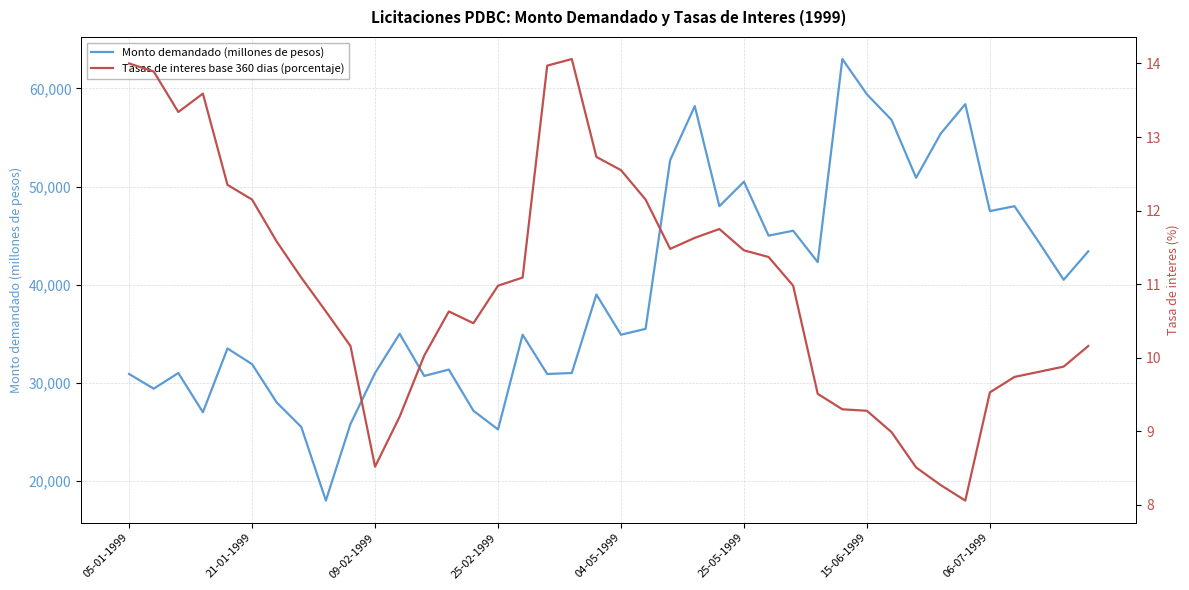

True or false: Tasas de interes base 360 dias (porcentaje) and Monto demandado (millones de pesos) cross at least once.

False